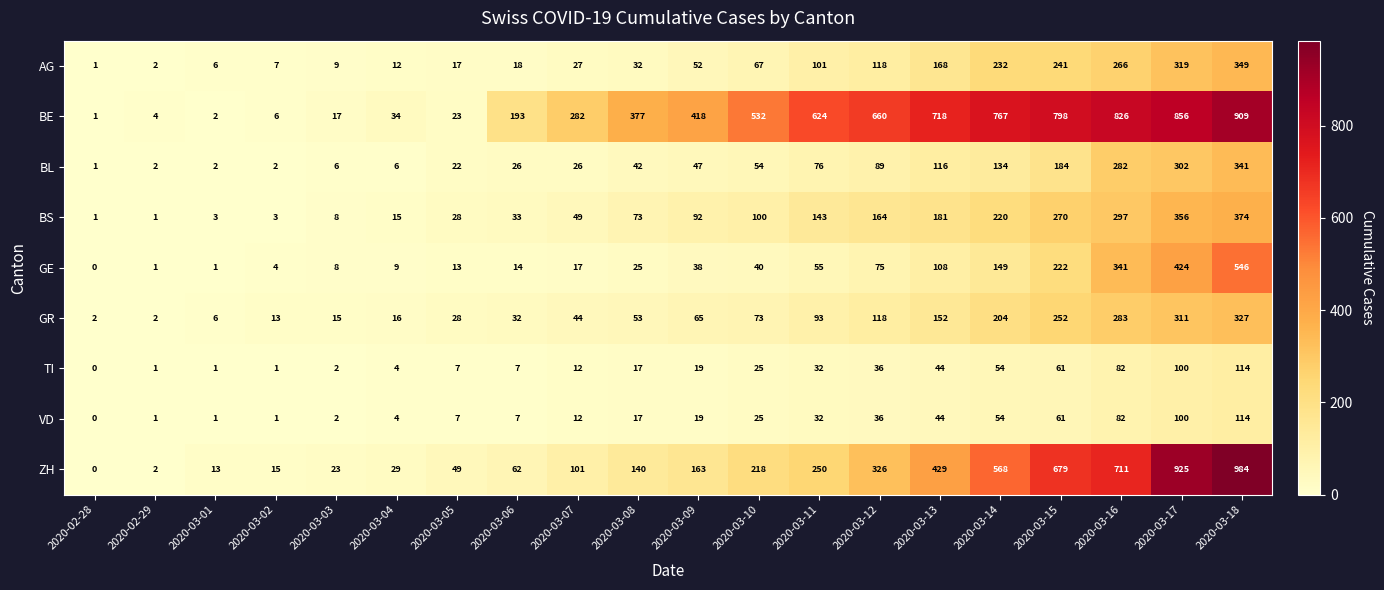

Between 2020-03-03 and 2020-03-09, which series saw the biggest shift?

BE